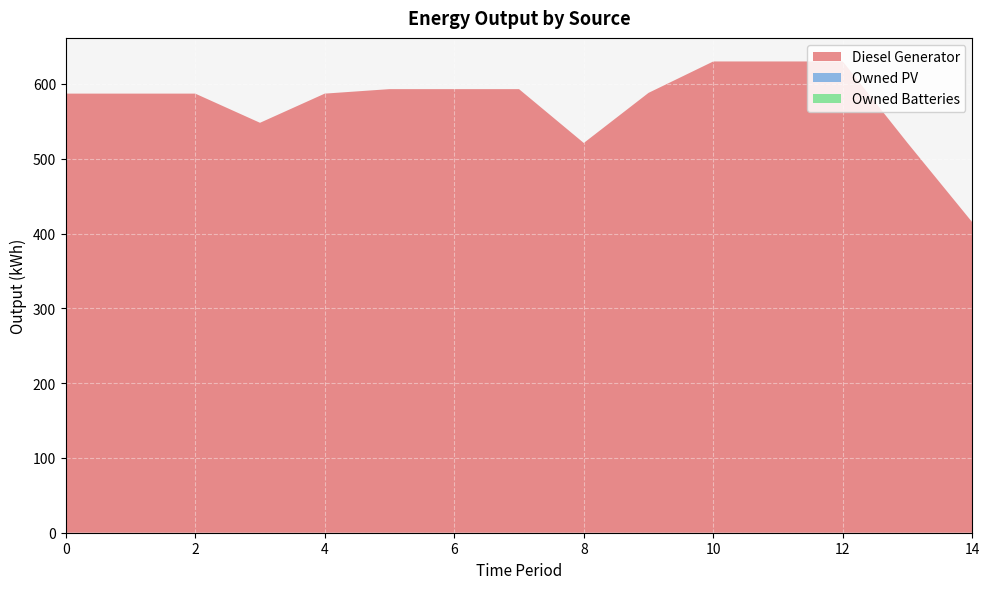

Reading right to left, list all the values displayed in this chart.

Diesel Generator: 14=415	13=521	12=630	11=630	10=630	9=588	8=521	7=593	6=593	5=593	4=587	3=548	2=587	1=587	0=587
Owned PV: 14=0	13=0	12=0	11=0	10=0	9=0	8=0	7=0	6=0	5=0	4=0	3=0	2=0	1=0	0=0
Owned Batteries: 14=0	13=0	12=0	11=0	10=0	9=0	8=0	7=0	6=0	5=0	4=0	3=0	2=0	1=0	0=0